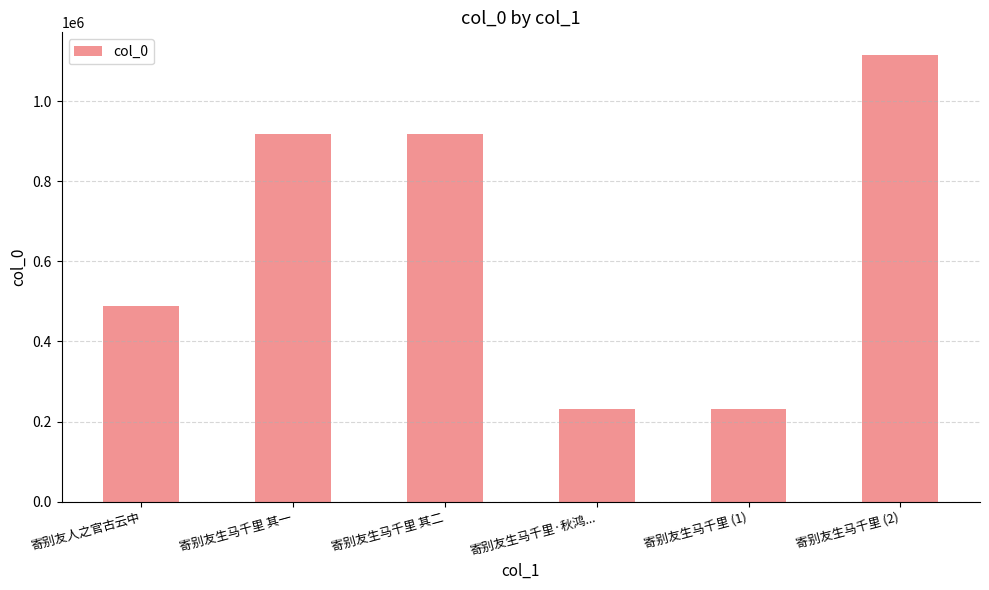

What is the label of the 3rd bar from the left?

寄别友生马千里 其二